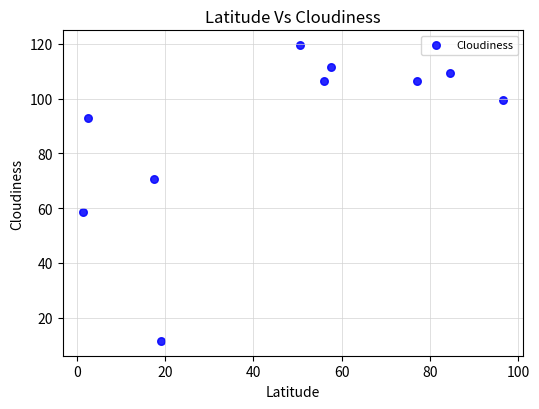

What is the average X value?

46.3